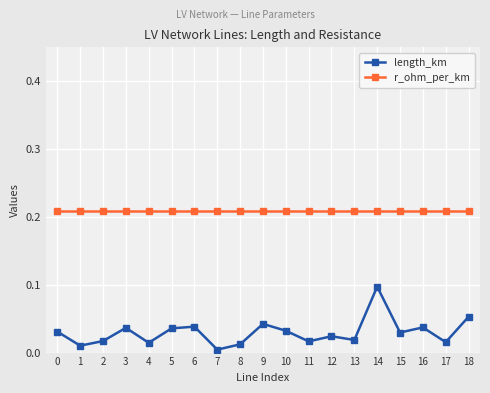

Which label corresponds to the smallest value in the chart?

7